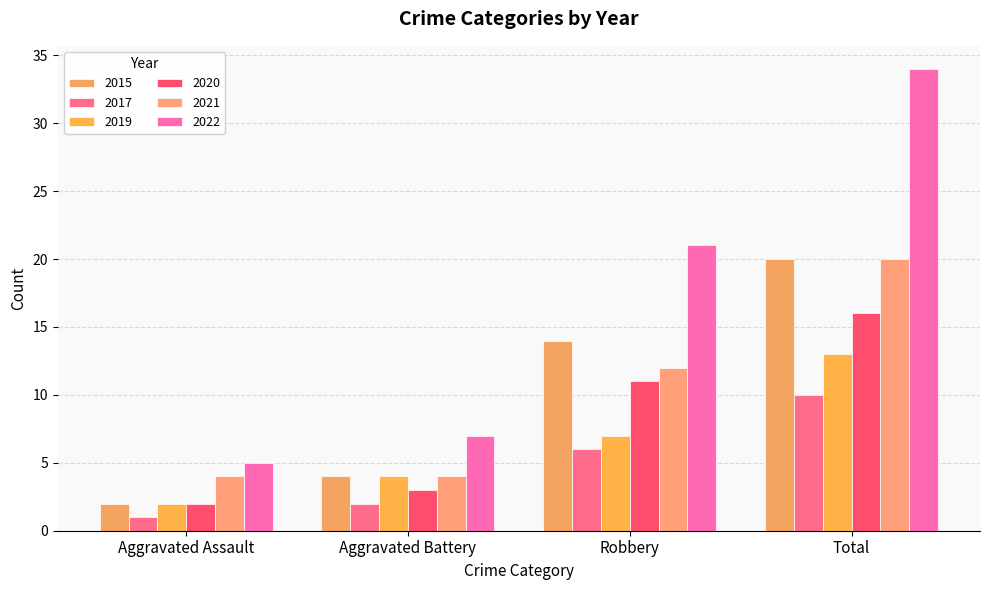

How many bars are there in total?

24